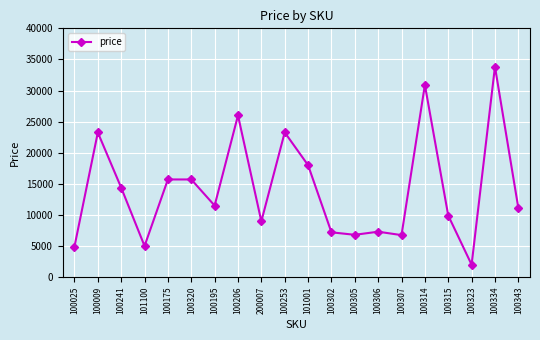

What value does the data have at 100314, to the nearest 100?

30900